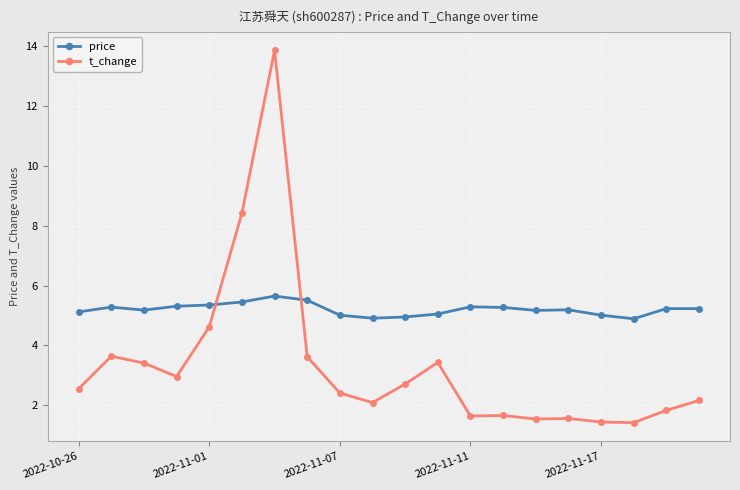

What is the average value of the t_change series?

3.3